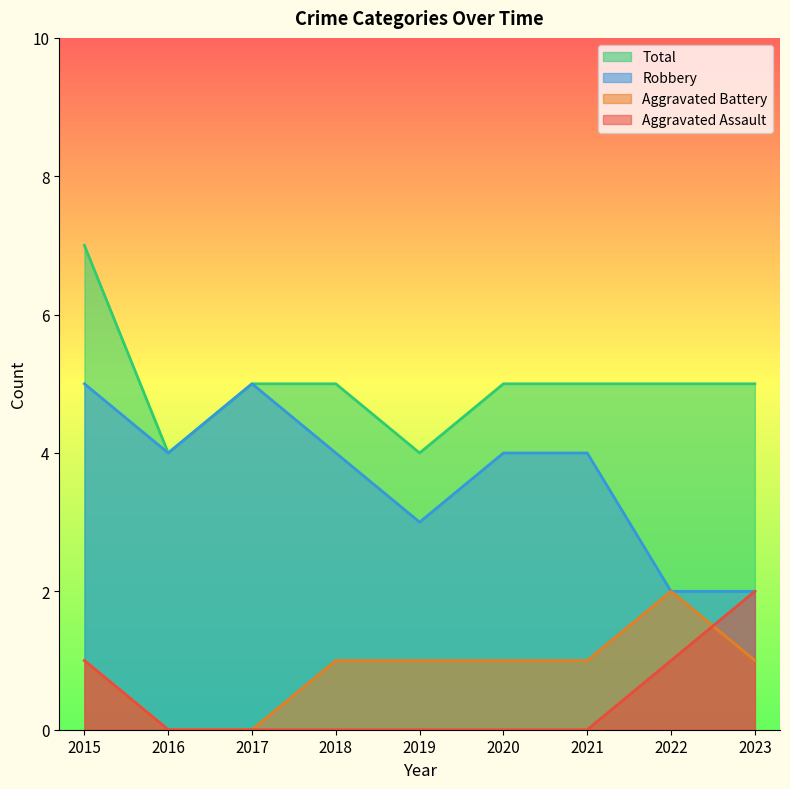

At which category does the chart reach its minimum across all series?

2016